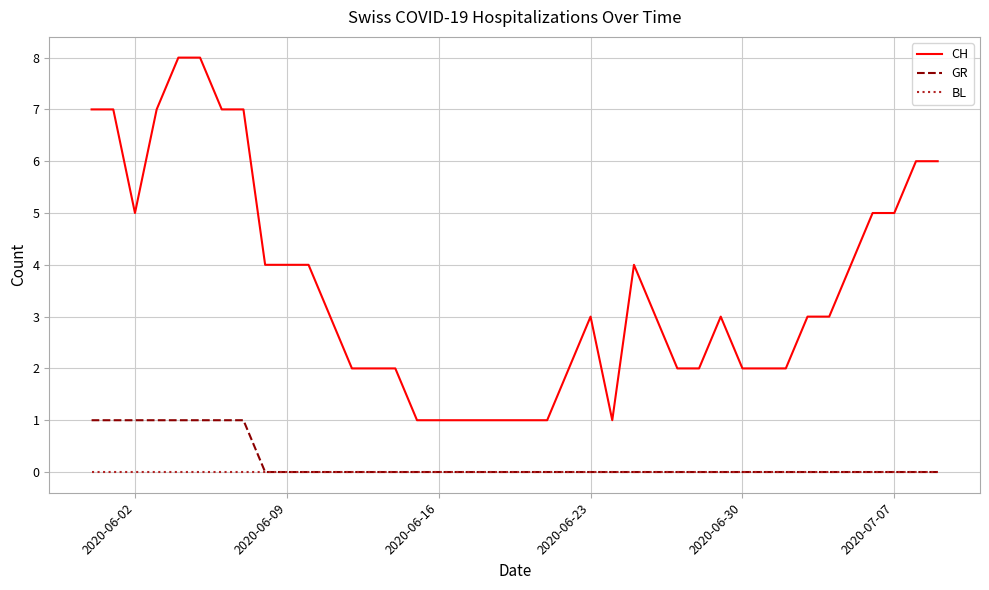

List the series in order of their peak value, highest first.

CH, GR, BL